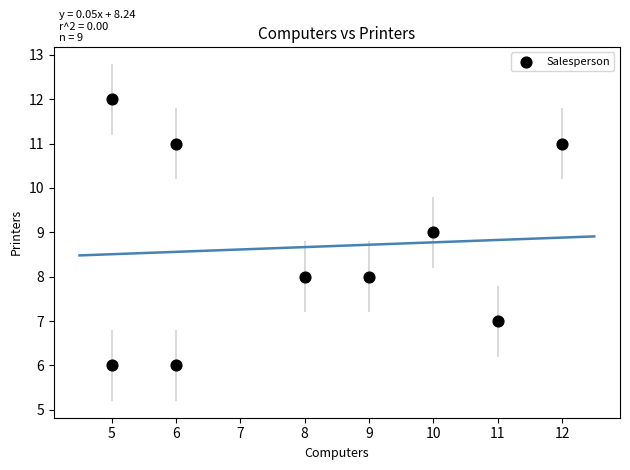

What is the range of X values (max minus min)?

7